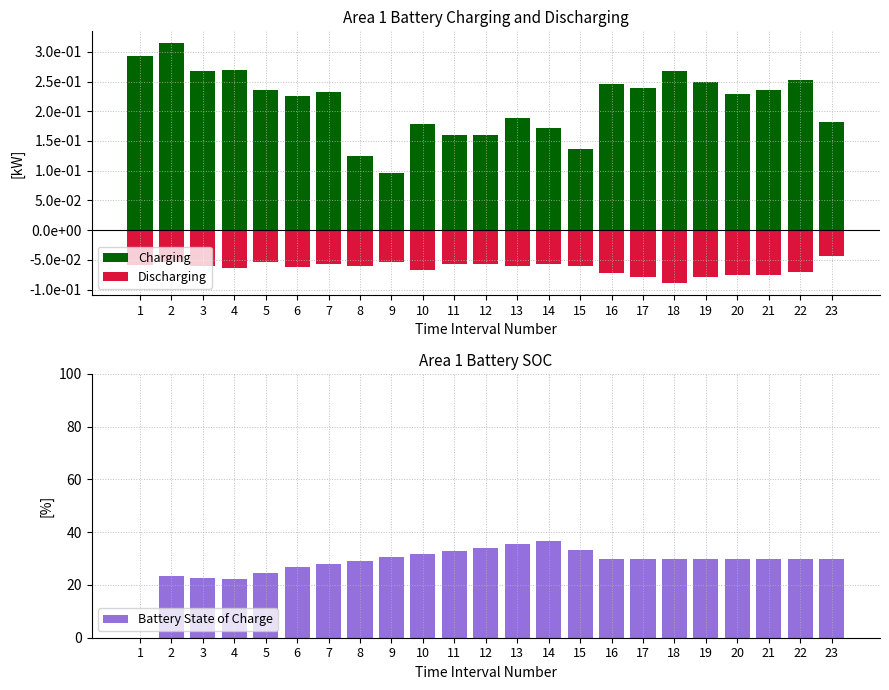

Is it true that Discharging equals -0.1 at 22?

False